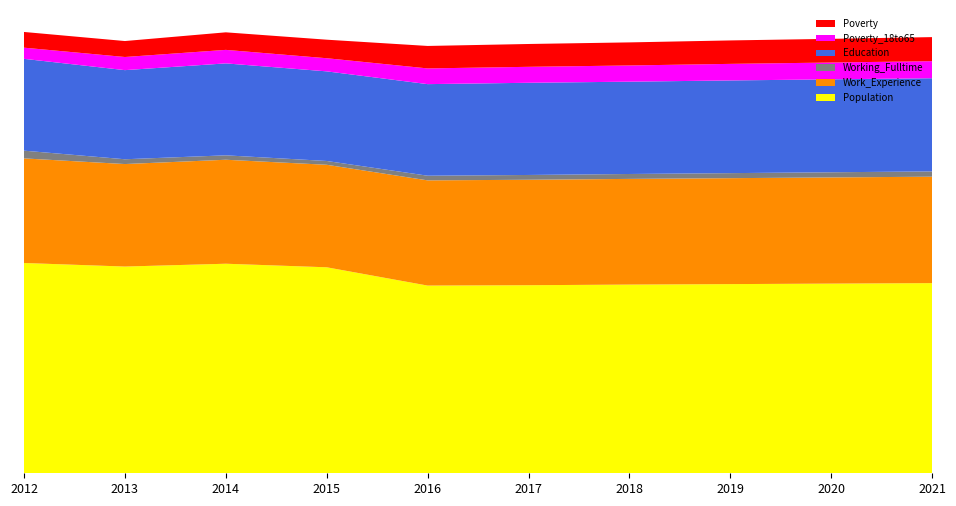

Reading right to left, transcribe all the data shown in this chart.

Population: 1549	1545	1541	1537	1532	1529	1678	1707	1684	1713
Work_Experience: 867	865	863	861	859	857	835	847	835	852
Working_Fulltime: 43	42	41	40	39	38	31	36	39	63
Education: 759	757	755	752	751	746	730	749	726	748
Poverty_18to65: 139	137	135	132	130	128	107	110	107	91
Poverty: 196	193	191	188	186	183	151	143	130	128